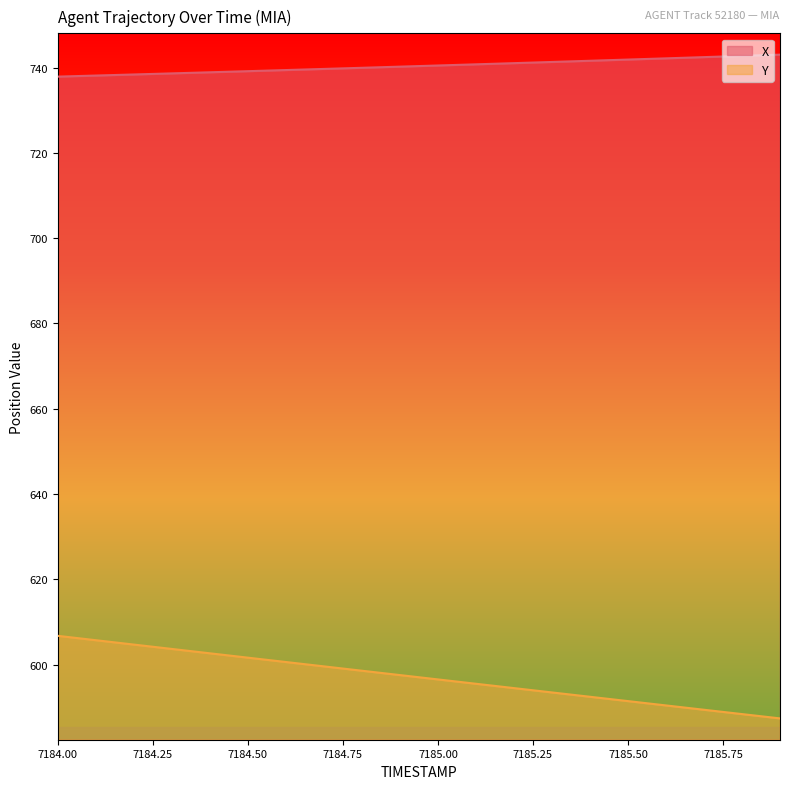

What are all the series names shown in the legend?

X, Y